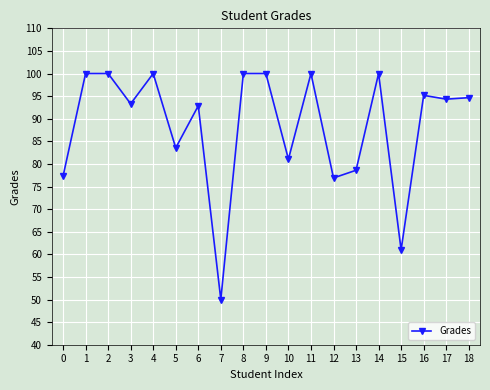

Does the chart display data point markers on the line(s)?

Yes